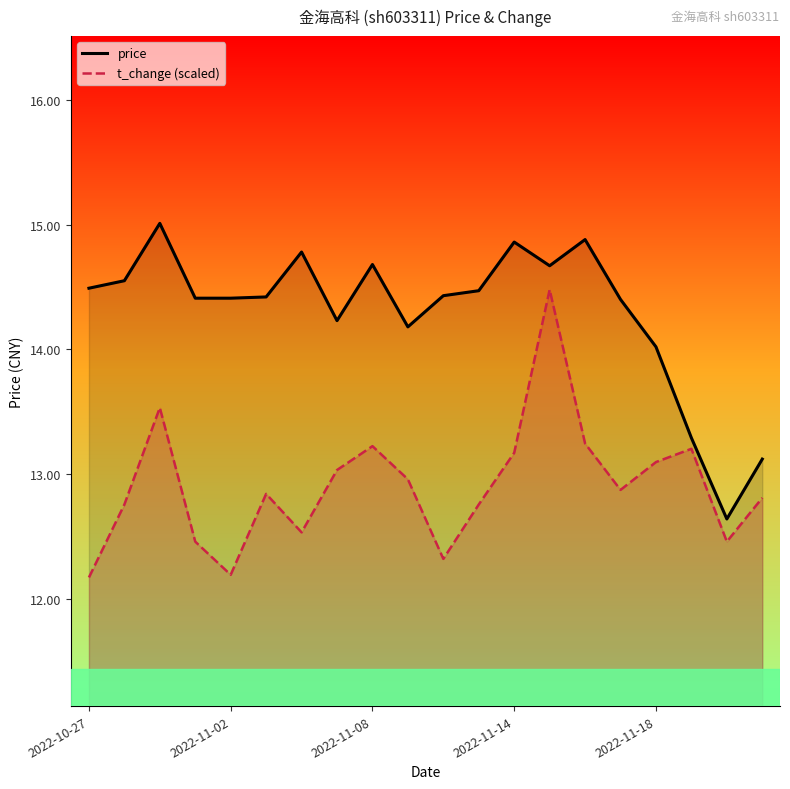

In price, how many points are lower than both neighbors (excluding endpoints)?

4